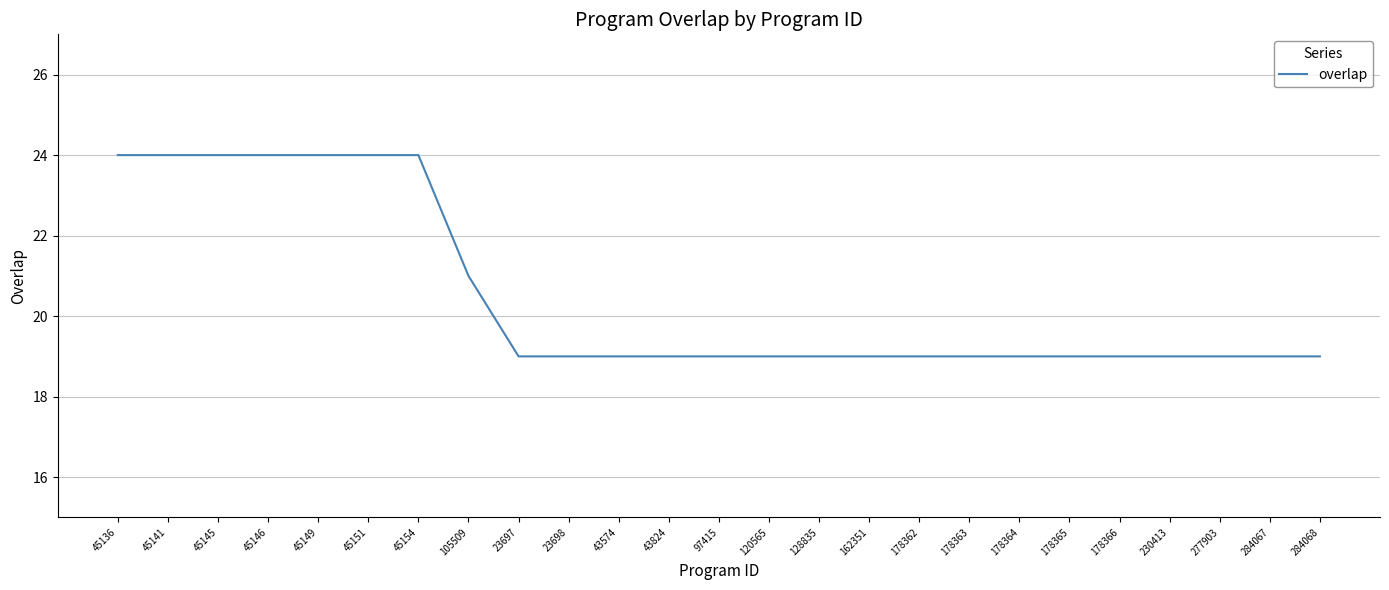

What position from the left is 43824?

12